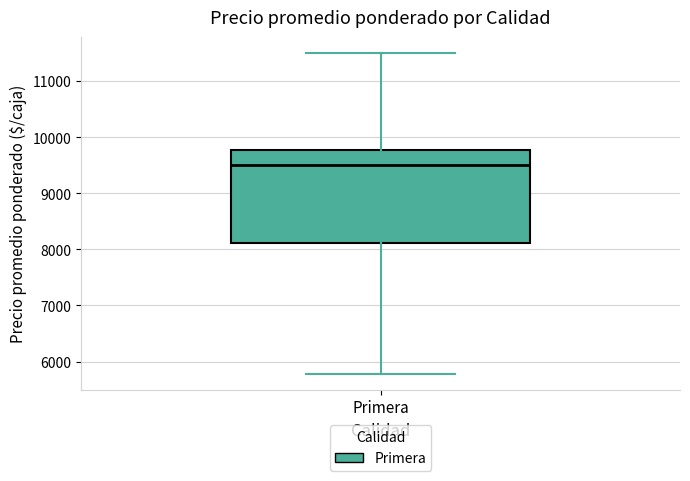

Read this box plot against the y-axis: the position of the median line, the range covered by the box, and the ends of both whiskers. The values are not printed on the chart, so give them approximately, as read against the axis.

median 9500, box 8100 to 9800, whiskers 5800 to 11500